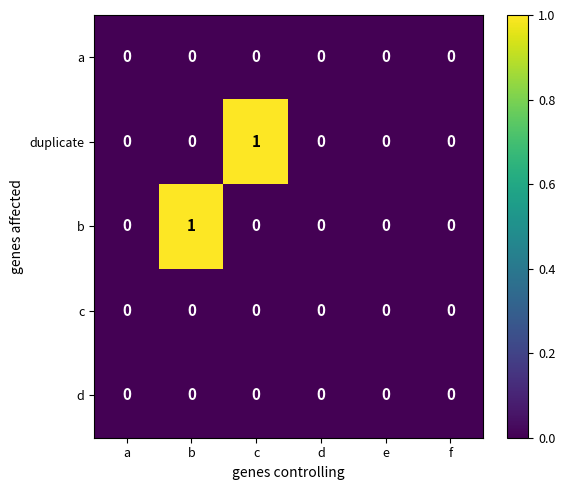

The value of b at e is 0. True or false?

True